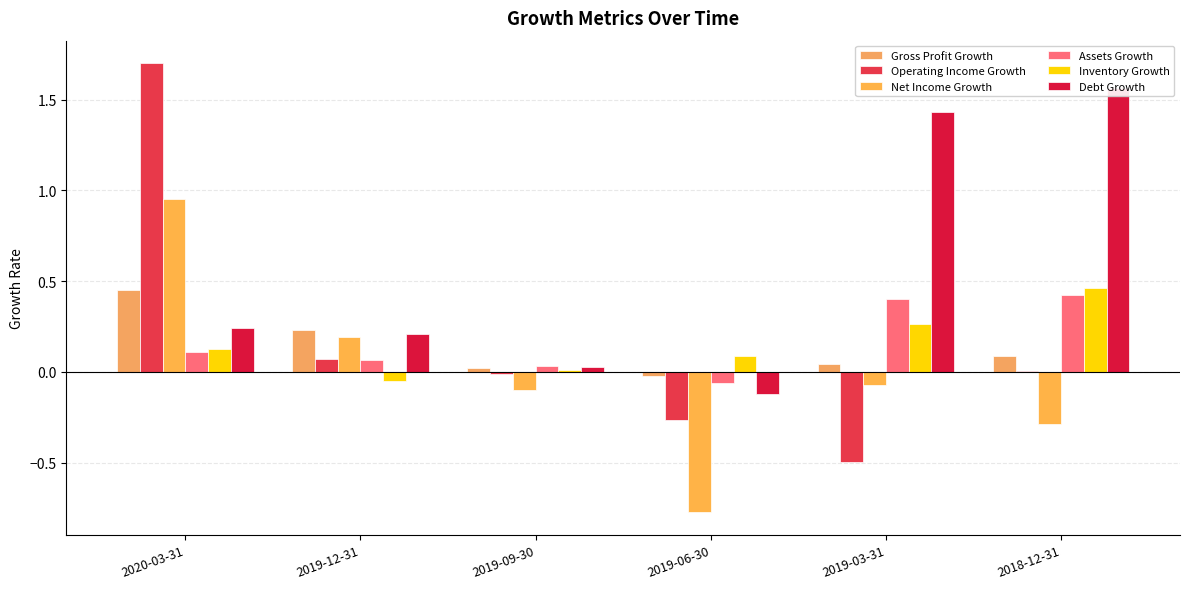

At 2019-06-30, list the series in order from largest to smallest.

Inventory Growth, Gross Profit Growth, Assets Growth, Debt Growth, Operating Income Growth, Net Income Growth